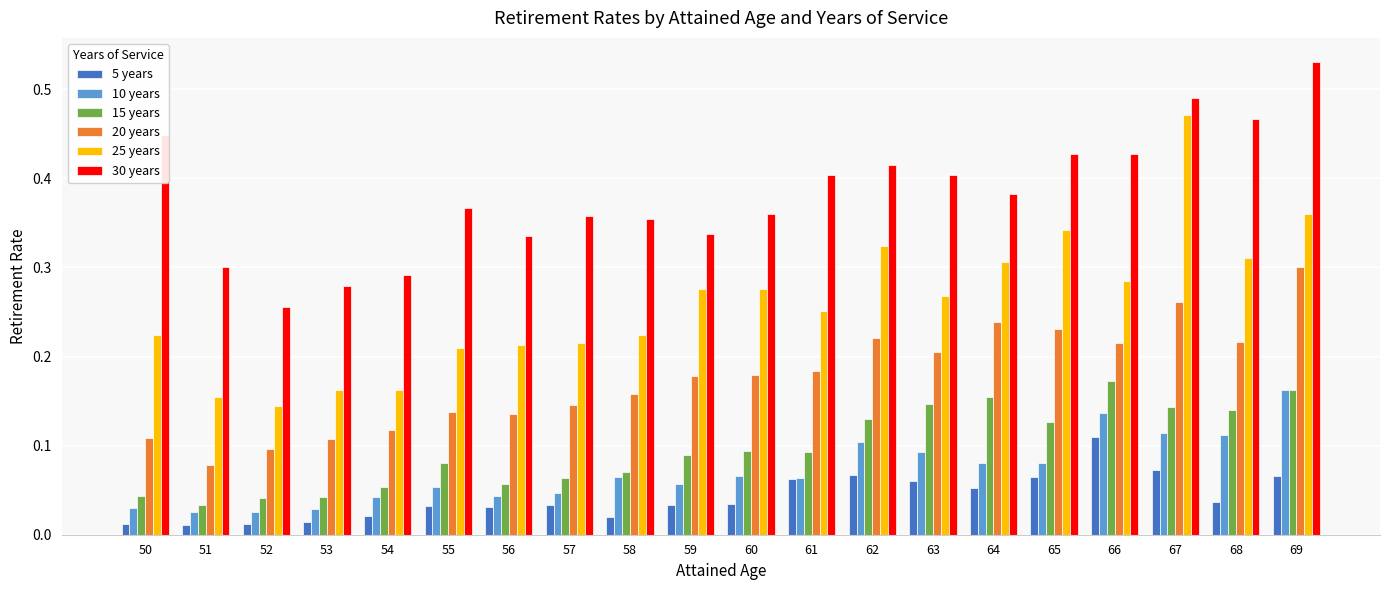

How many bars are there in each group?

6